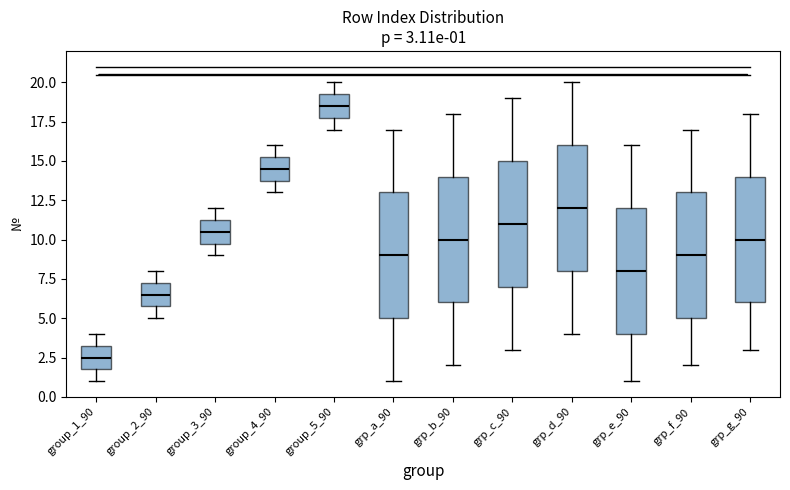

Which box's median line is the highest?

group_5_90